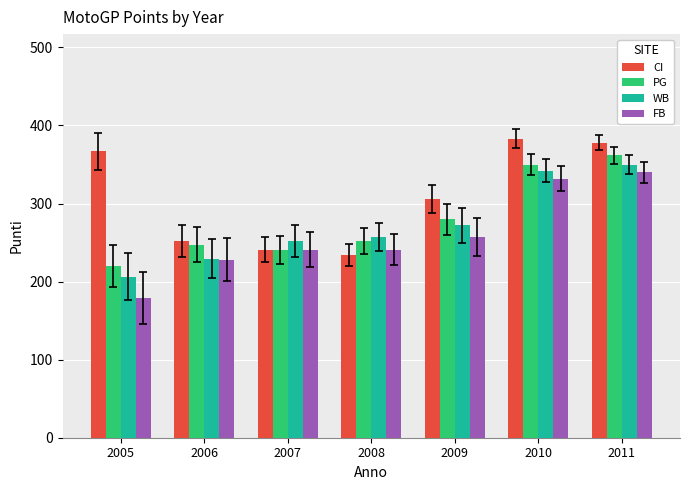

What is the value of the FB bar at the 2nd from the left?

228